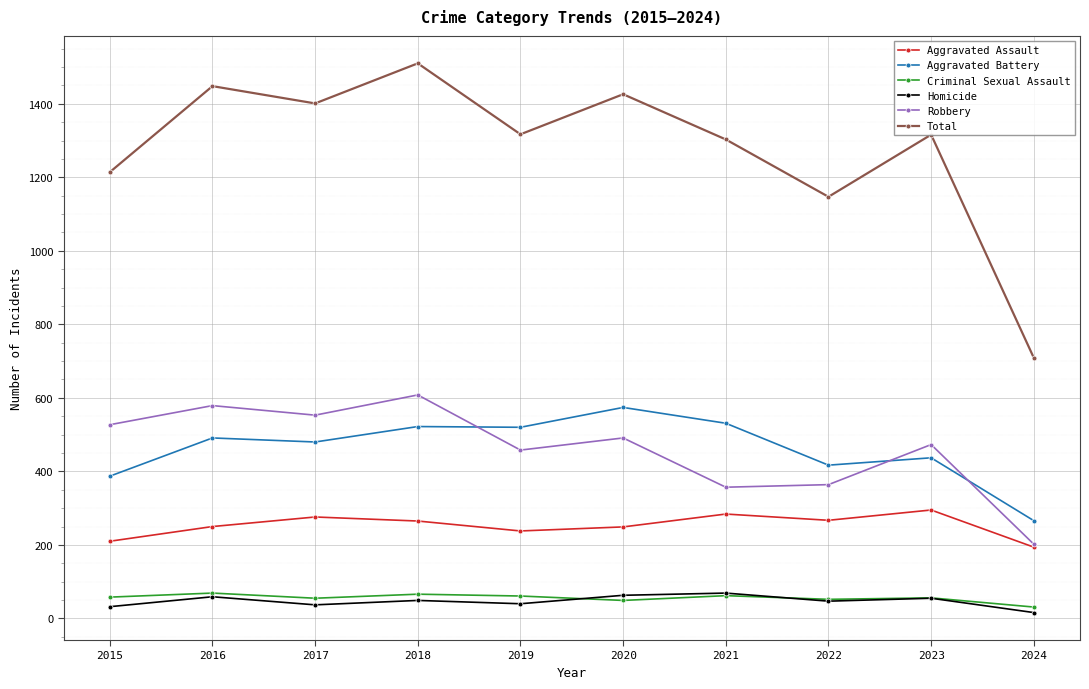

What is the approximate value of Homicide at 2015, to the nearest 10?

30